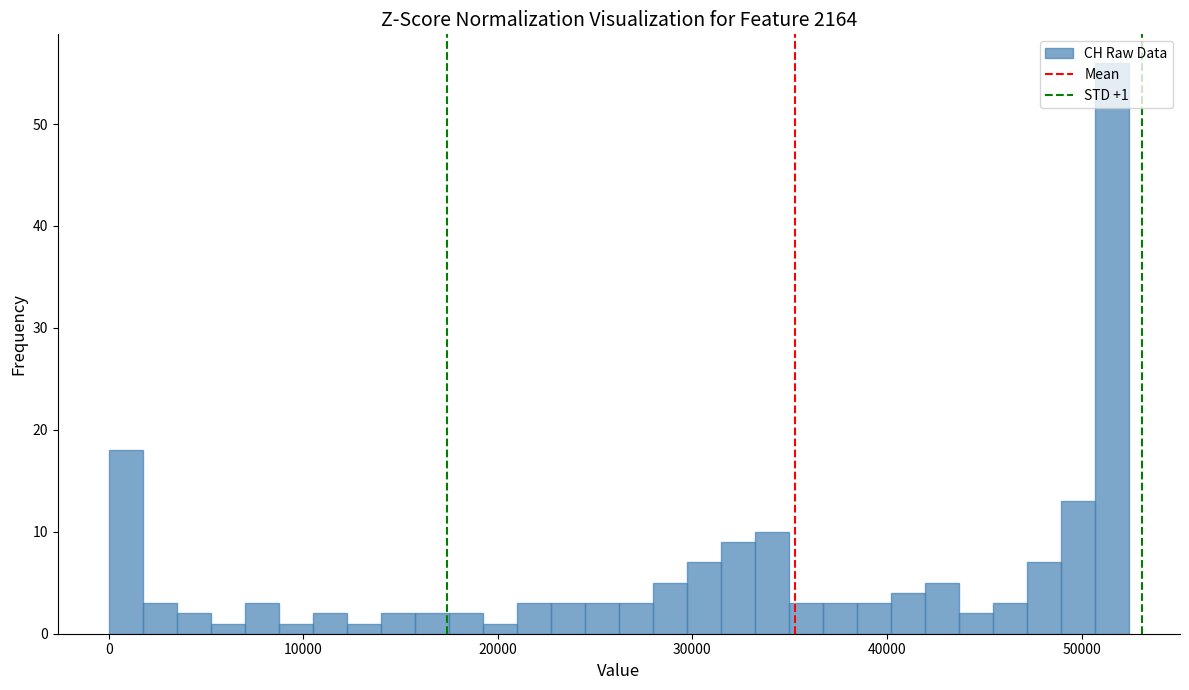

Around what value on the x-axis is the tallest bar? Give the approximate position of its centre, as read against the axis.

52000